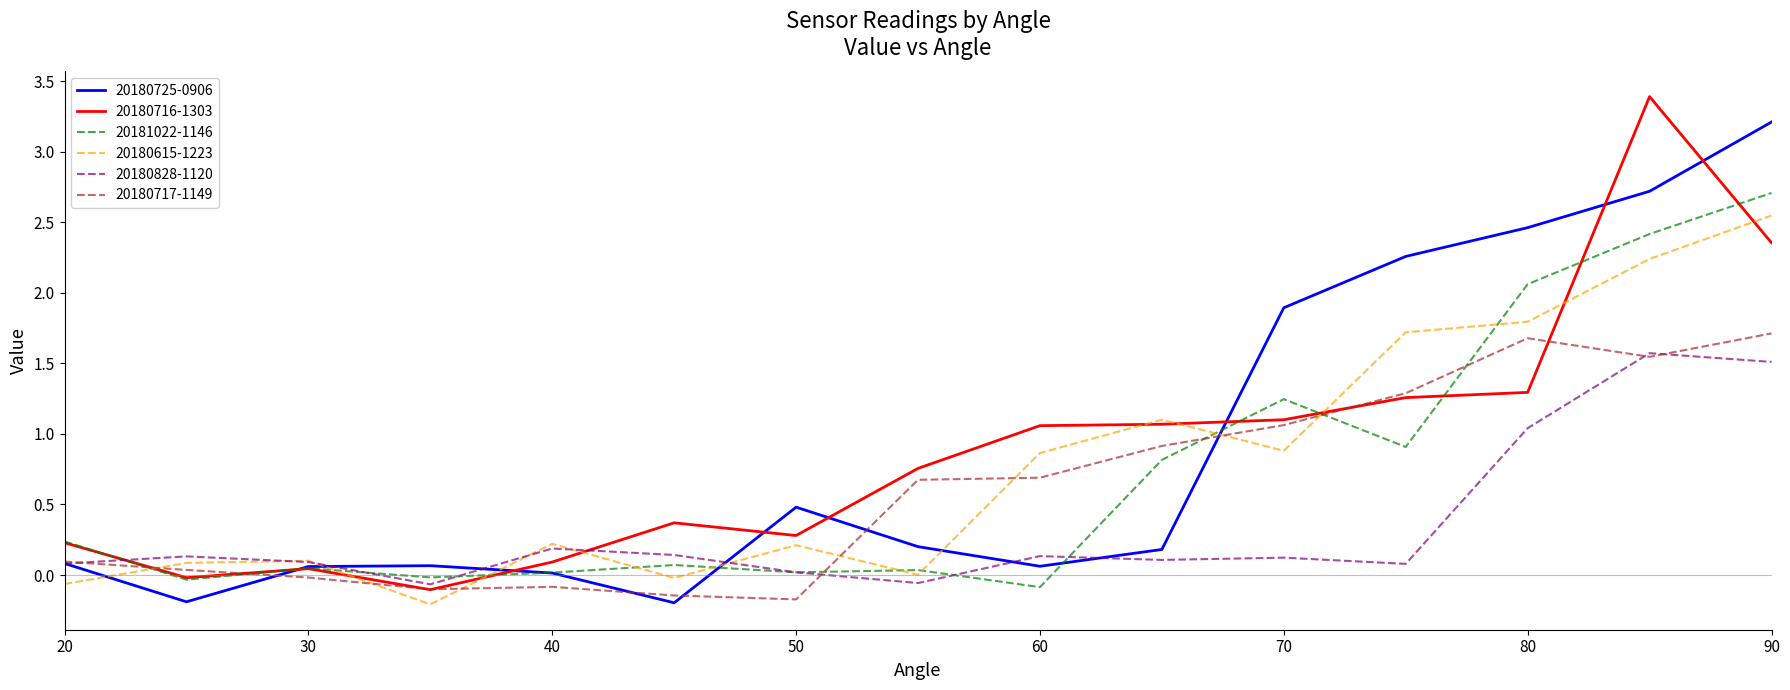

What is the maximum value for 20180725-0906?

3.2